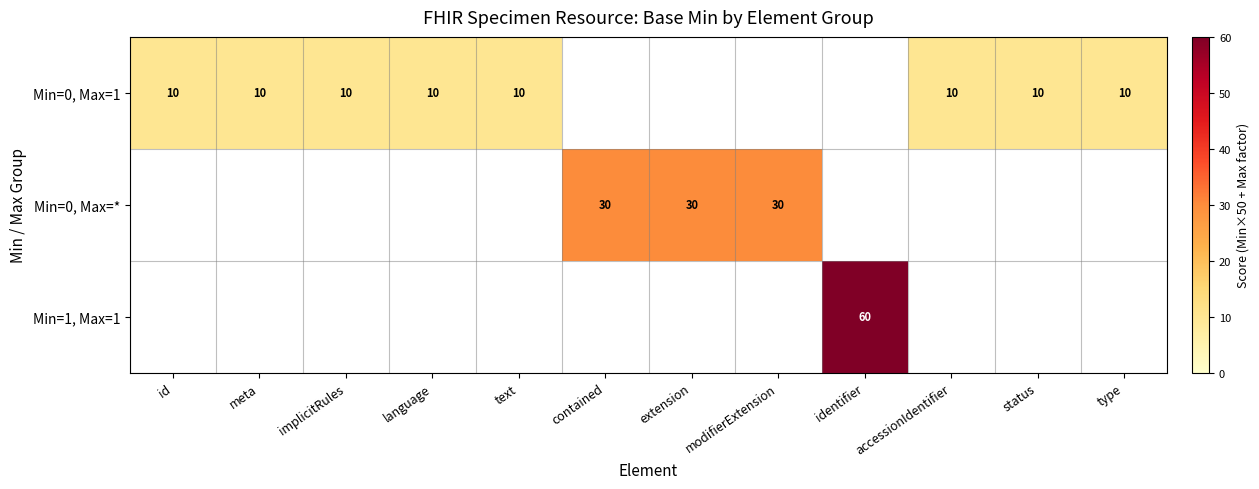

Is it true that row_0 equals 5.9 at type?

False